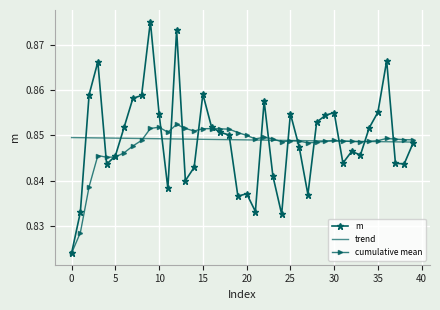

Which series has the widest spread of values?

m